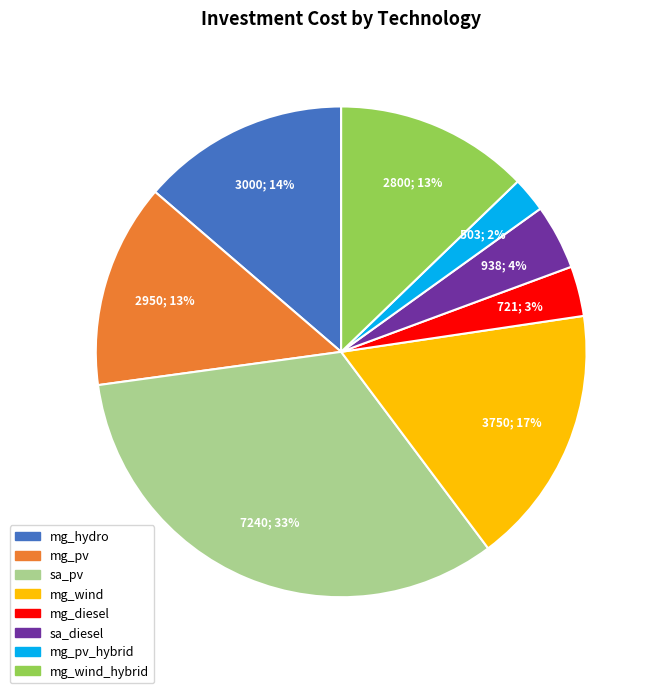

To the nearest percent, what is the difference between the mg_hydro and mg_wind slice percentages?

3%